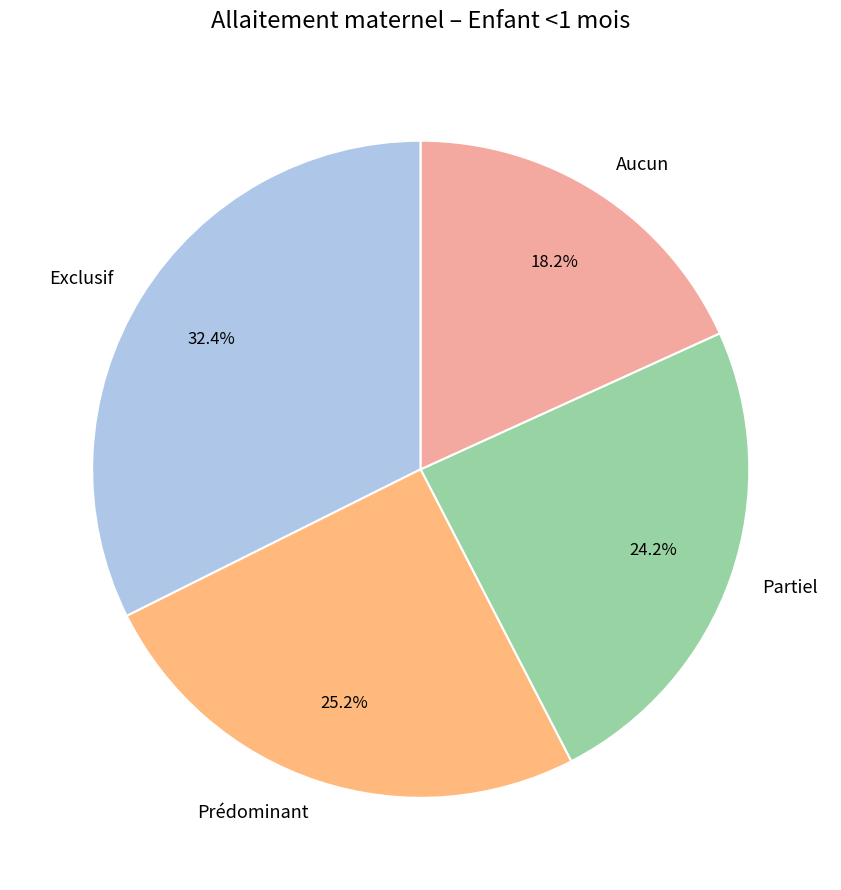

Count the number of slices in the pie.

4